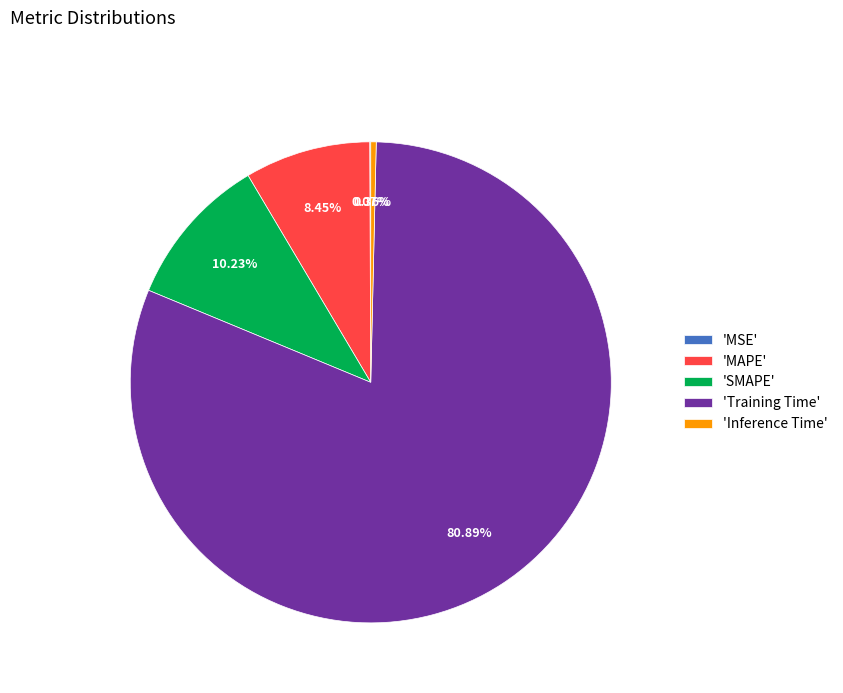

What is the largest slice in the pie chart?

'Training Time'